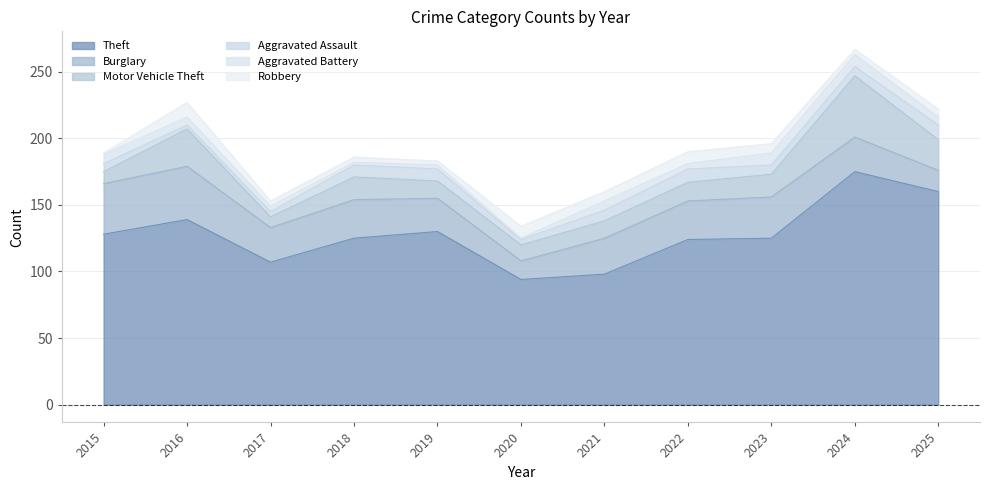

In Burglary, how many points are higher than both neighbors (excluding endpoints)?

3